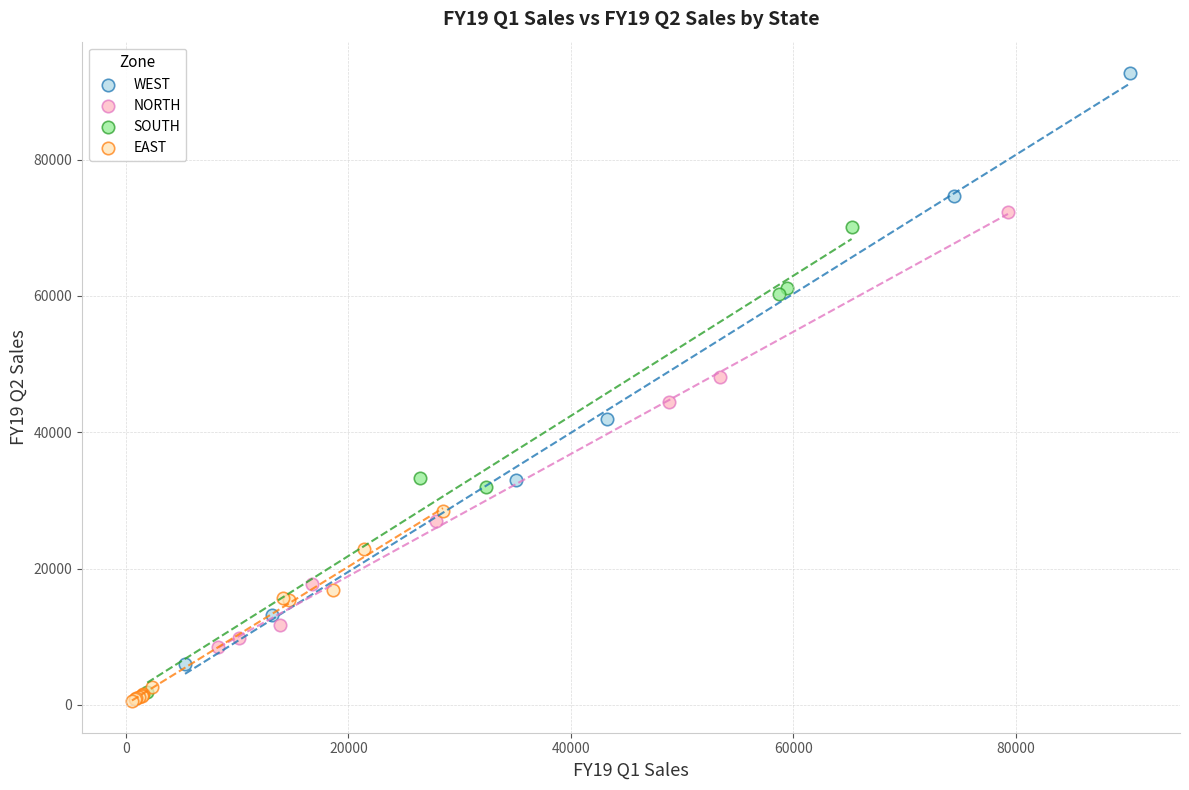

Which series has the widest spread of Y values?

WEST